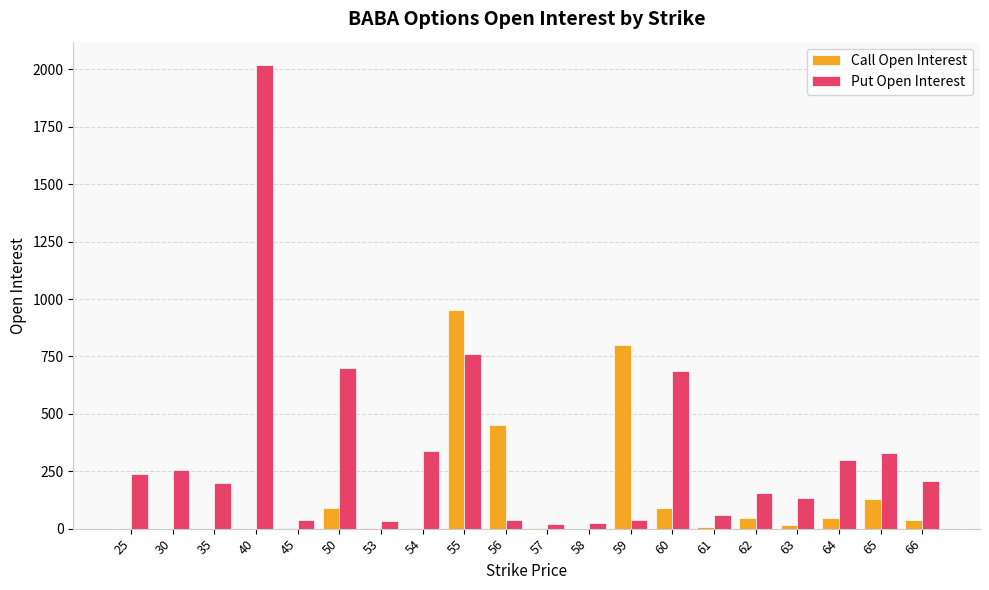

Which series has the largest total across all categories?

Put Open Interest